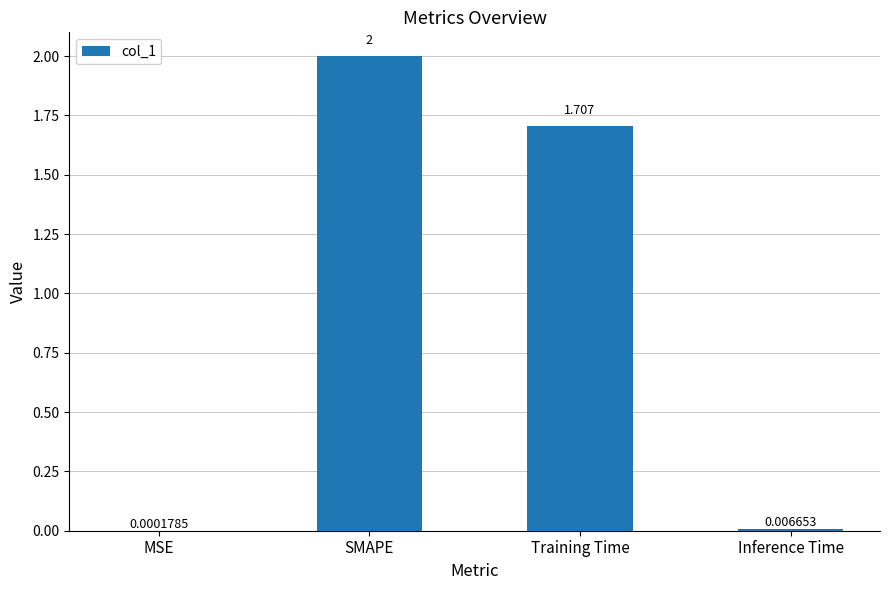

Between MSE and Training Time, which is larger?

Training Time